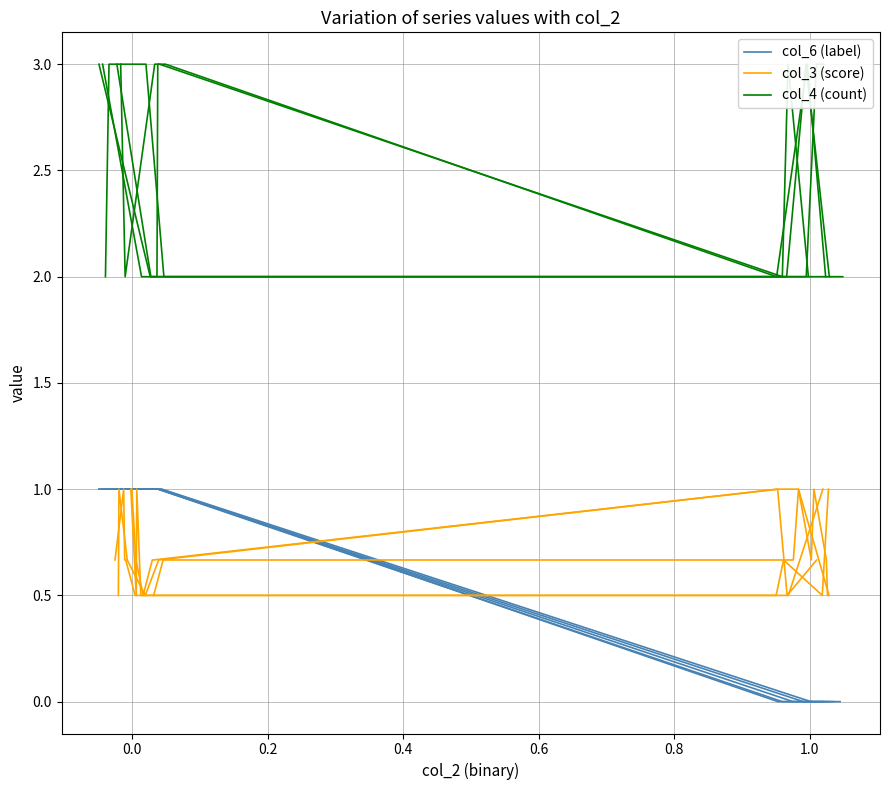

Which series changed the most between 0.6 and 1.0?

col_6 (label)